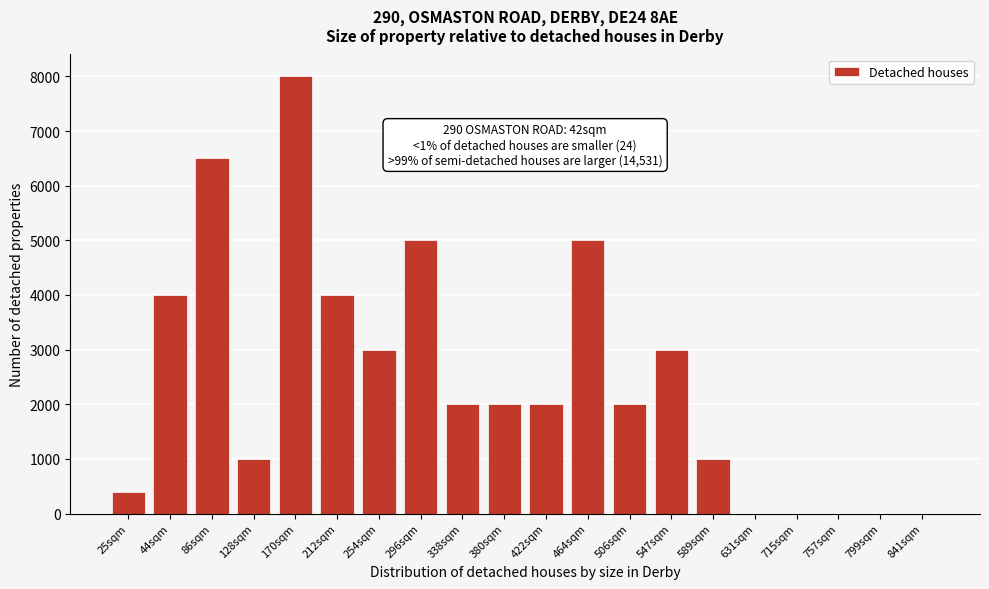

Reading right to left, list all the values displayed in this chart.

841sqm=1	799sqm=1	757sqm=1	715sqm=1	631sqm=1	589sqm=1000	547sqm=3000	506sqm=2000	464sqm=5000	422sqm=2000	380sqm=2000	338sqm=2000	296sqm=5000	254sqm=3000	212sqm=4000	170sqm=8000	128sqm=1000	86sqm=6500	44sqm=4000	25sqm=400